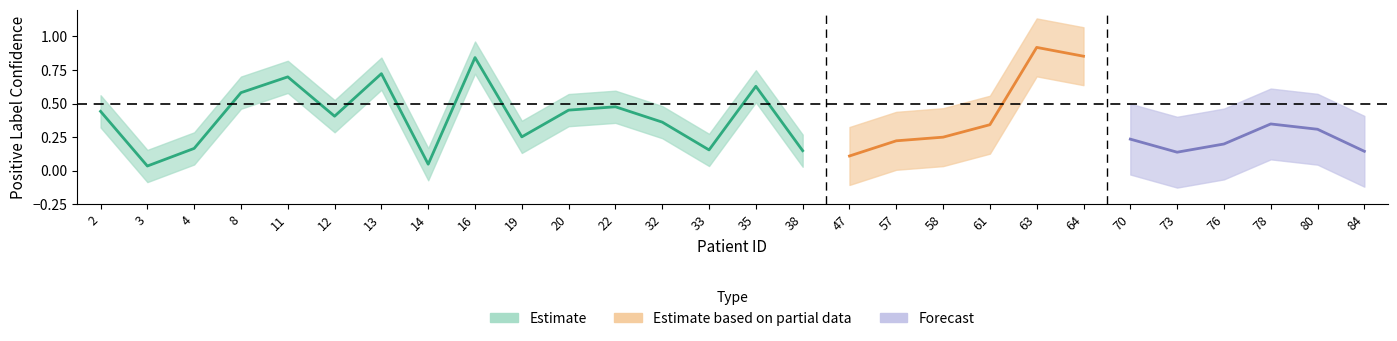

True or false: Positive Label Confidence has more than 2 interior local peaks.

True